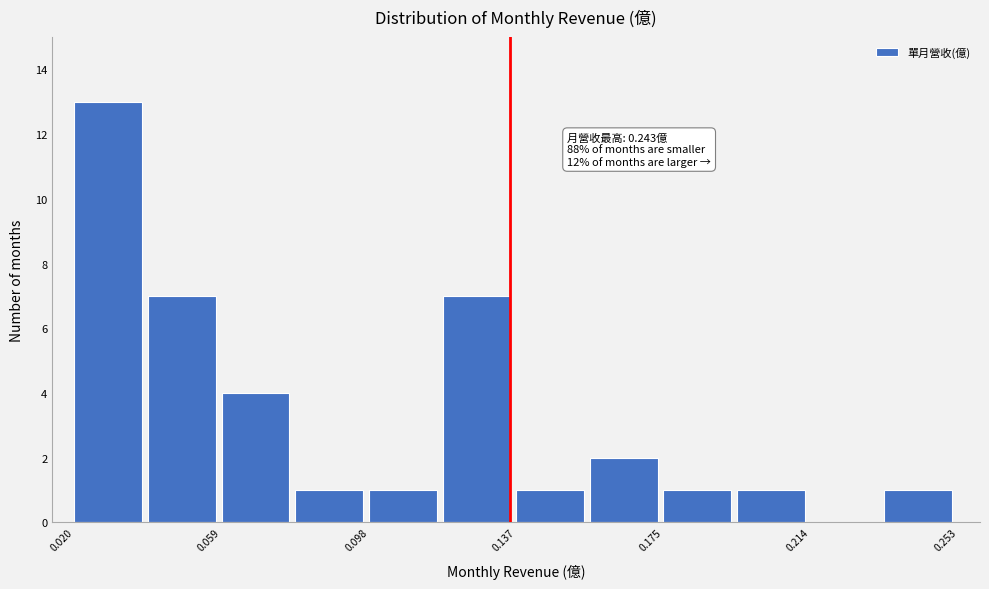

Around what value on the x-axis is the tallest bar? Give the approximate position of its centre, as read against the axis.

0.030